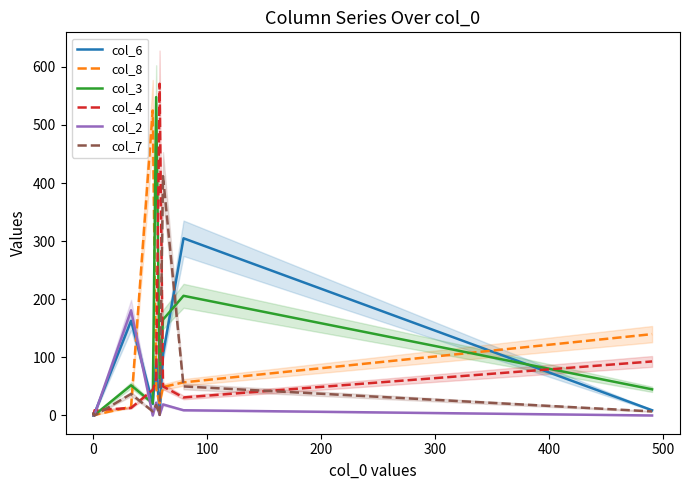

What position from the left is 300?

5